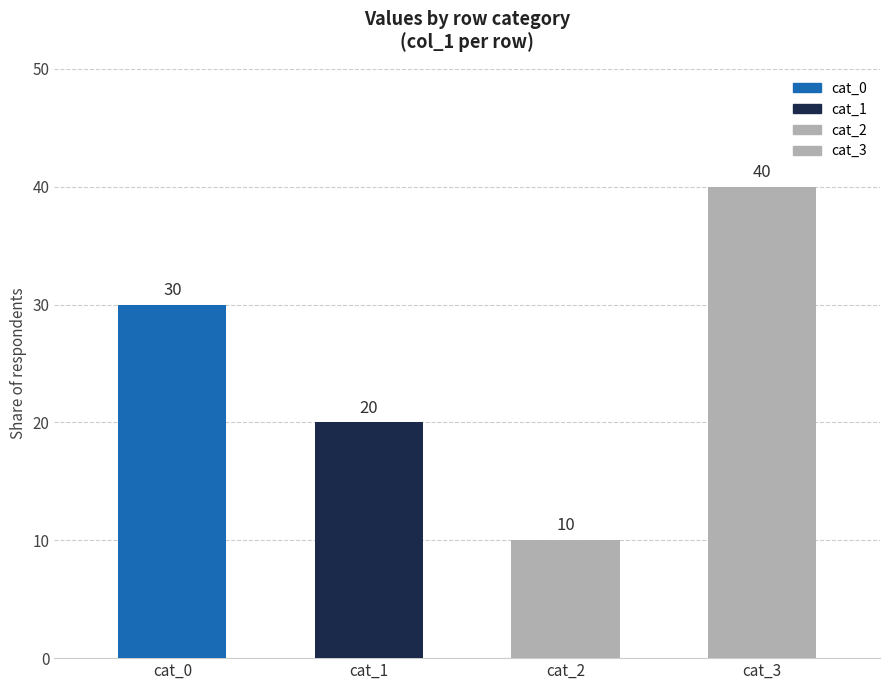

The value of col_5 at 2 is 1.4. True or false?

False